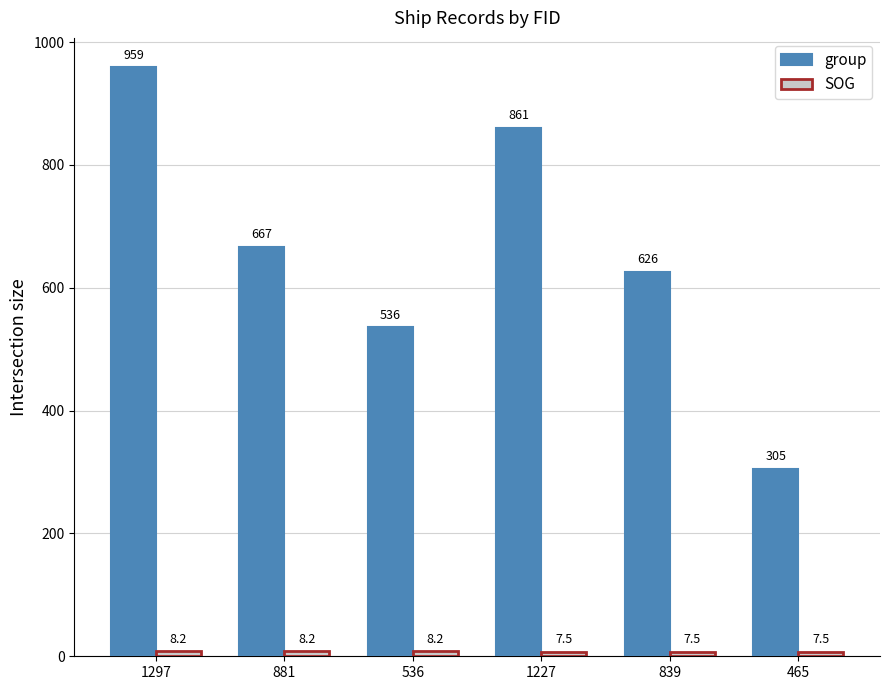

Where is group nearest to the value 632?

839